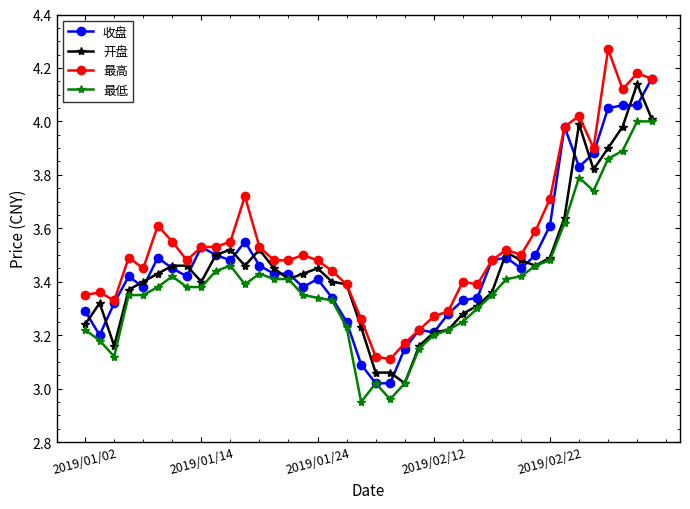

True or false: 最低 has more than 1 interior local peaks.

True